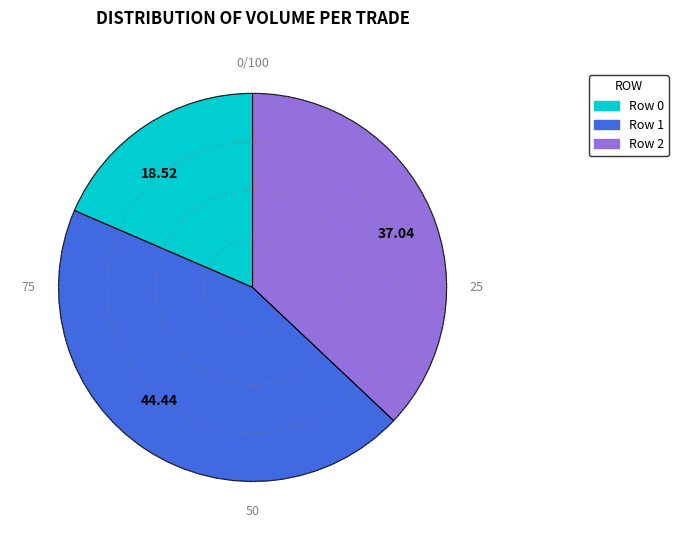

Do 44.44 and 18.52 together represent more than half of the pie?

Yes